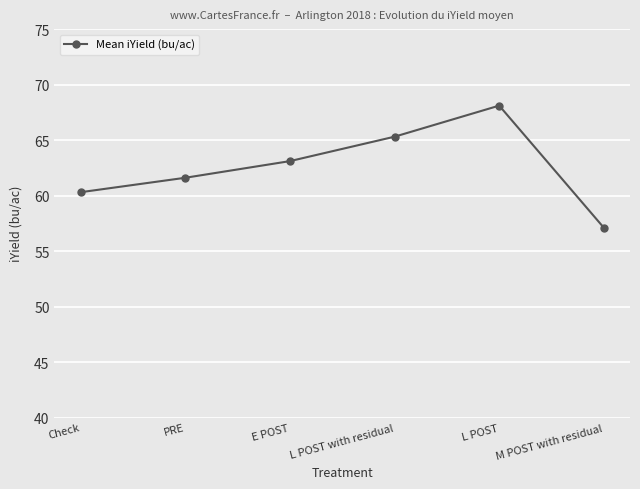

At which label is the value closest to 62?

PRE